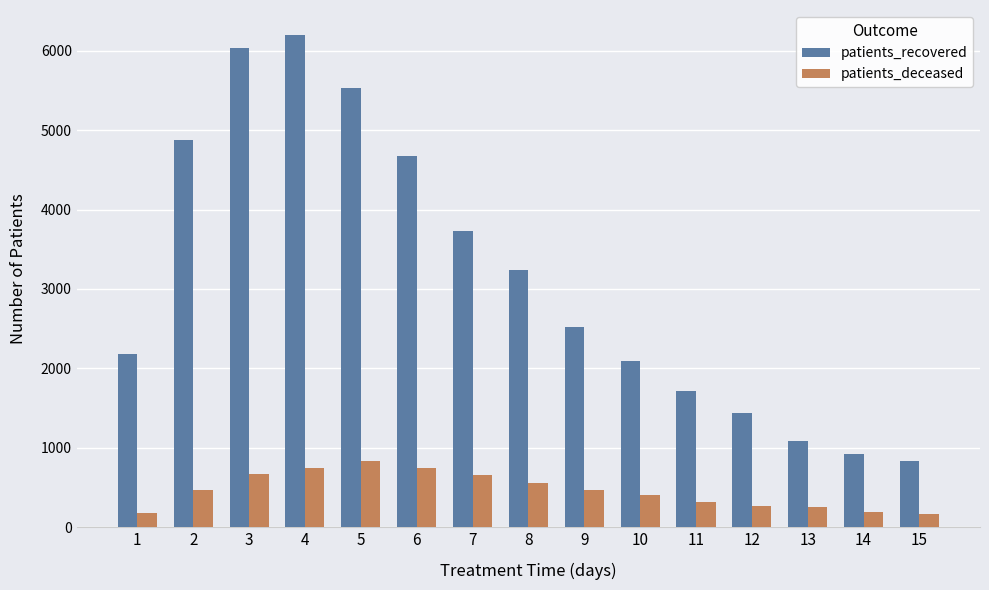

Does the chart contain stacked bars?

No